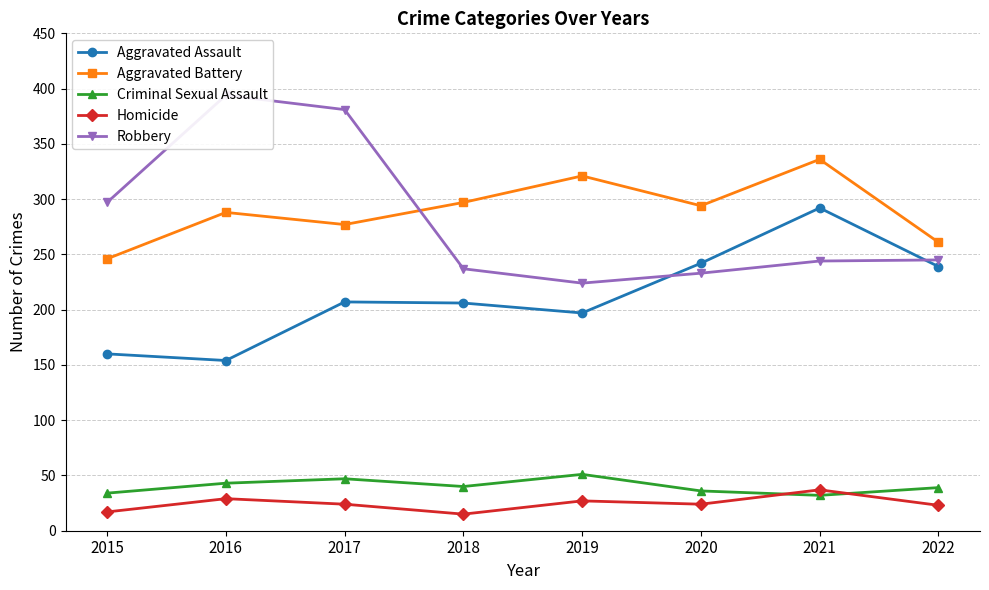

What value does the Robbery series have at 2019?

224